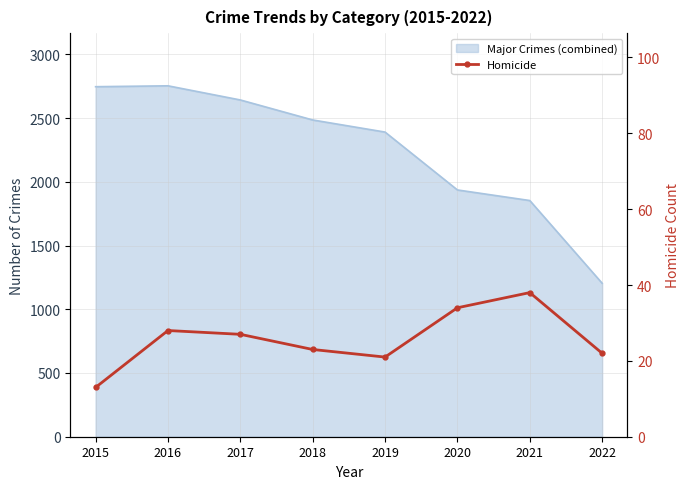

How many values are below 27?

4